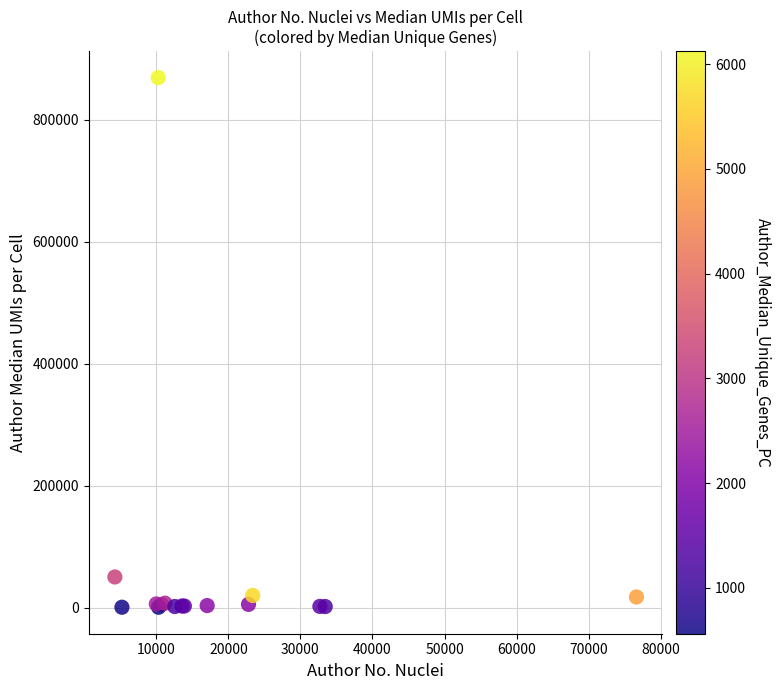

What Y value in the scatter plot is closest to 434894?

50363.5